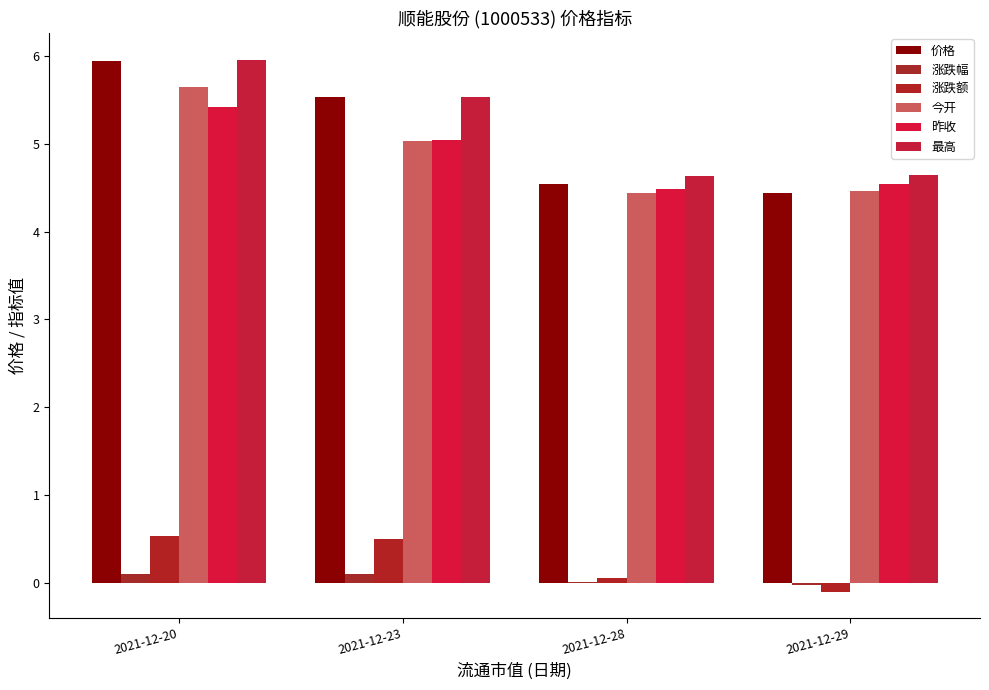

Rank the categories by 最高 value from lowest to highest.

2021-12-28, 2021-12-29, 2021-12-23, 2021-12-20